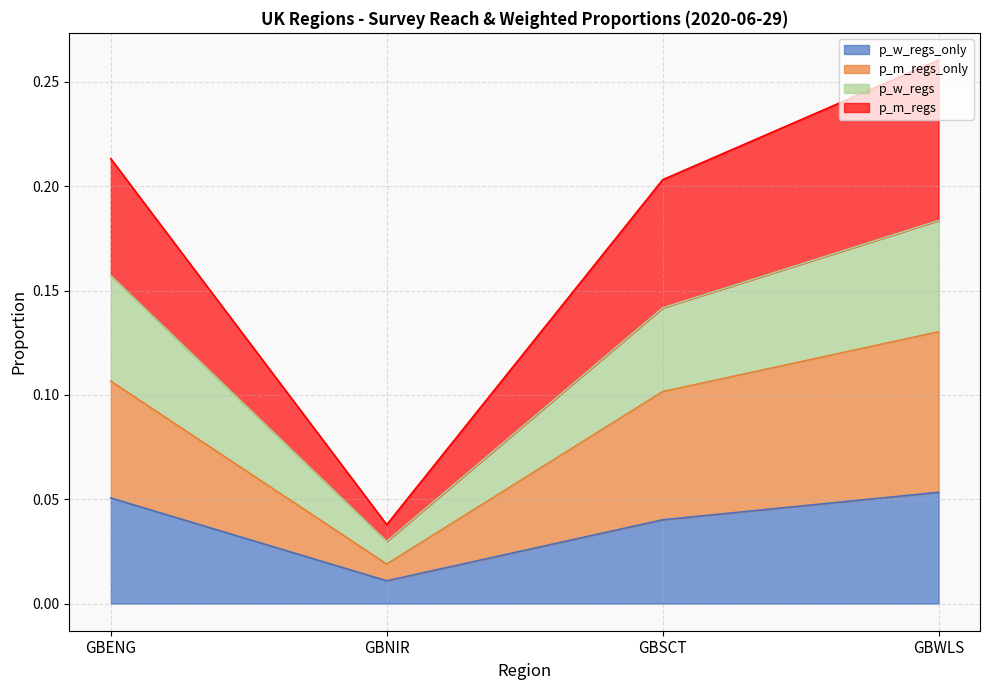

Which series has the widest spread of values?

p_m_regs